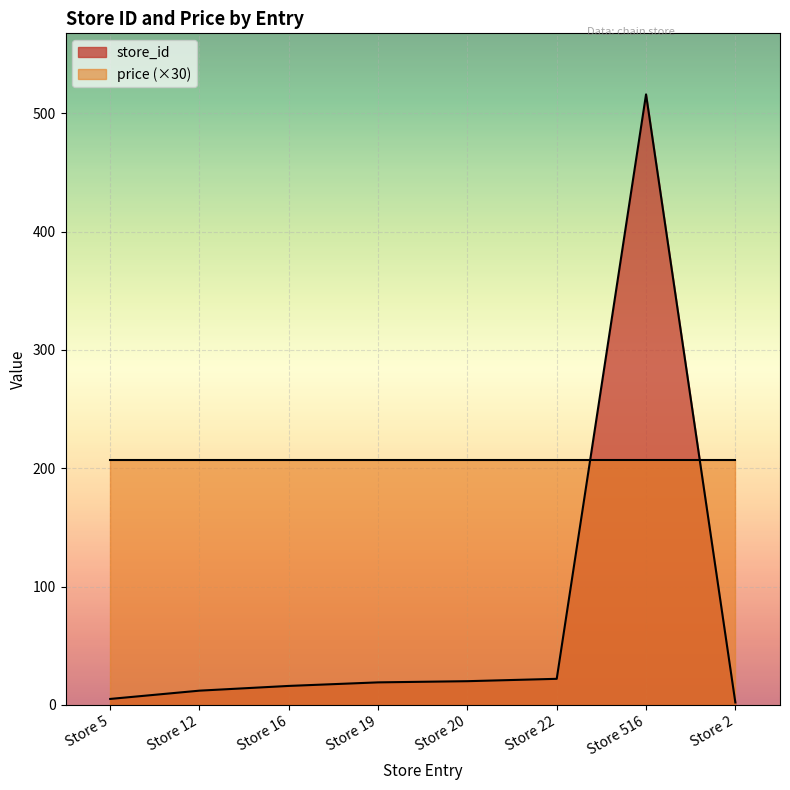

How many points are higher than both their immediate neighbors (excluding endpoints)?

1